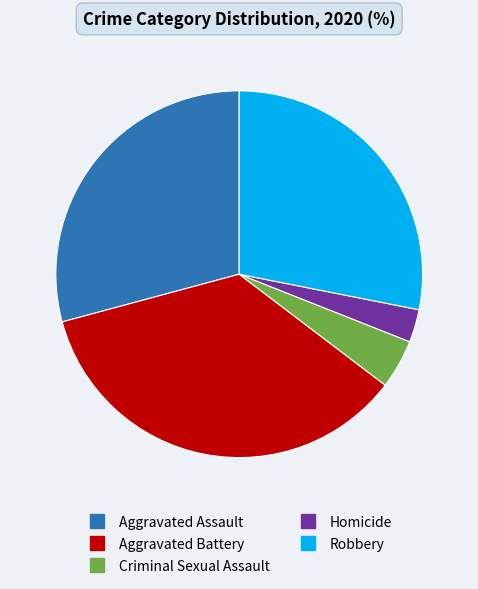

What is the ratio of the value at Aggravated Assault to the value at Aggravated Battery?

0.8